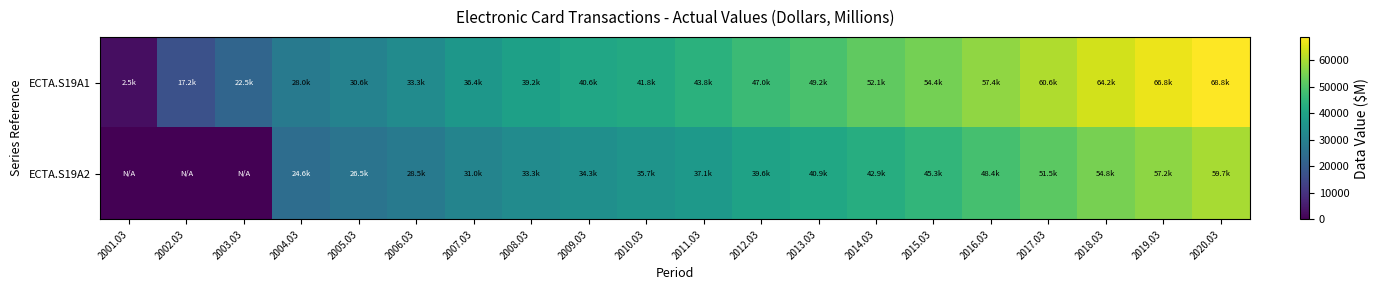

Reading right to left, what are all the values shown in this chart?

ECTA.S19A1: 2020.03=68844.3	2019.03=66777.7	2018.03=64238.6	2017.03=60616.6	2016.03=57389.5	2015.03=54410.5	2014.03=52108.2	2013.03=49188.8	2012.03=47004.9	2011.03=43848.6	2010.03=41815.4	2009.03=40629.4	2008.03=39198.0	2007.03=36422.0	2006.03=33317.4	2005.03=30629.6	2004.03=28005.1	2003.03=22530.5	2002.03=17177.2	2001.03=2462.5
ECTA.S19A2: 2020.03=59701.6	2019.03=57151.8	2018.03=54817.6	2017.03=51519.4	2016.03=48446.0	2015.03=45331.2	2014.03=42895.6	2013.03=40945.5	2012.03=39561.9	2011.03=37132.3	2010.03=35712.7	2009.03=34258.5	2008.03=33293.2	2007.03=31000.7	2006.03=28502.0	2005.03=26469.8	2004.03=24641.7	2003.03=0.0	2002.03=0.0	2001.03=0.0